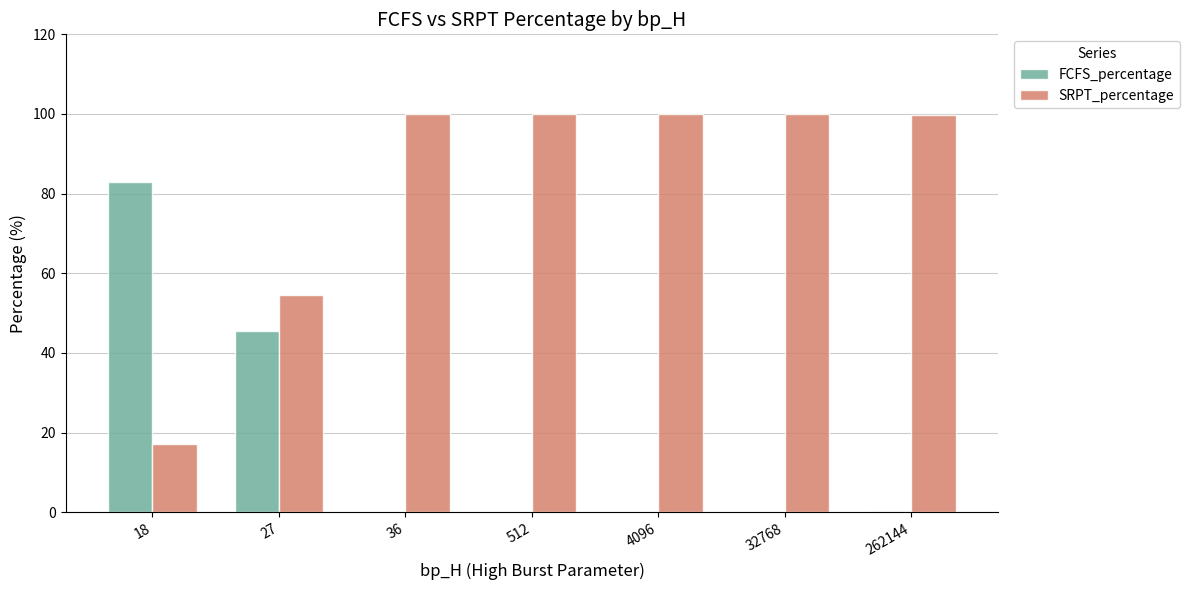

How many groups of bars are there?

7